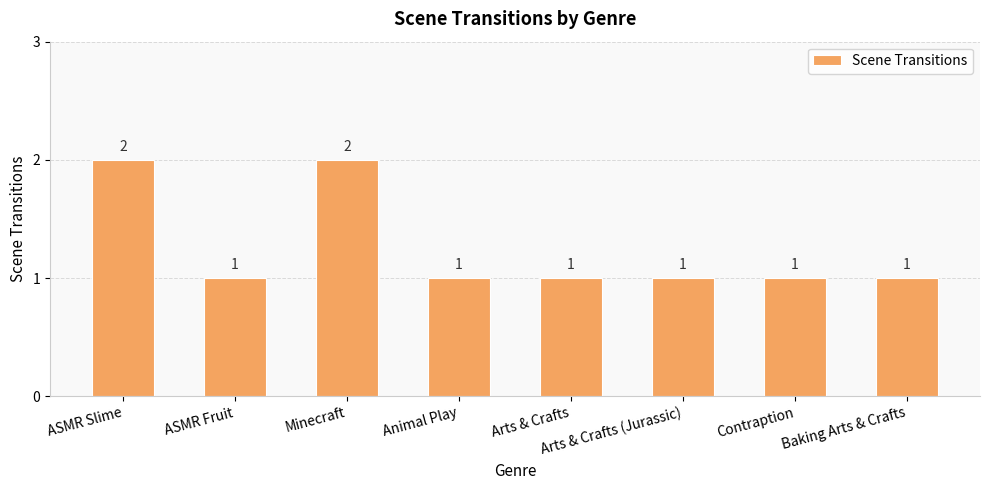

What is the label of the 4th bar from the right?

Arts & Crafts